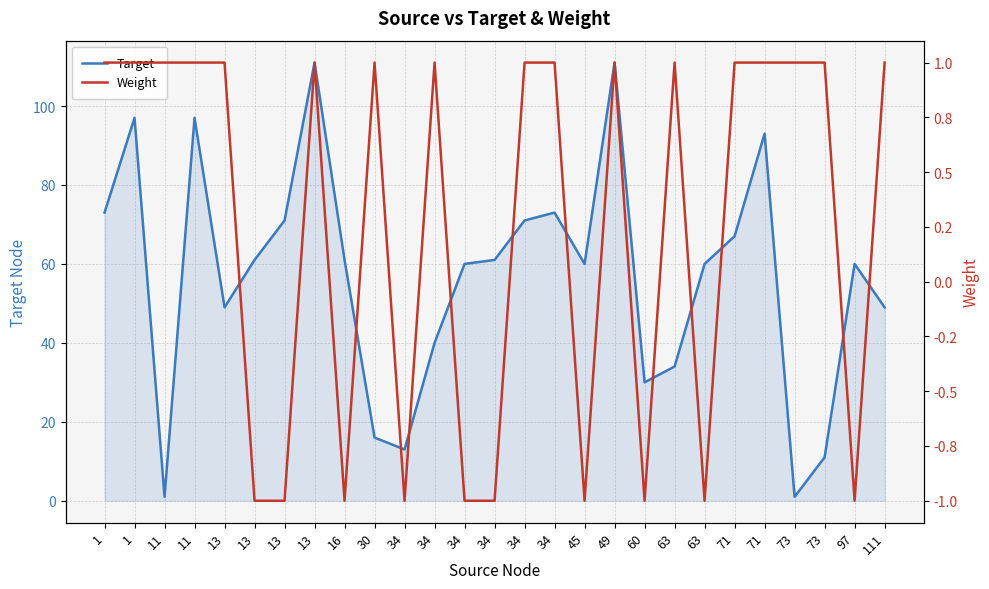

Between 63 and 71, which series saw the biggest shift?

Target